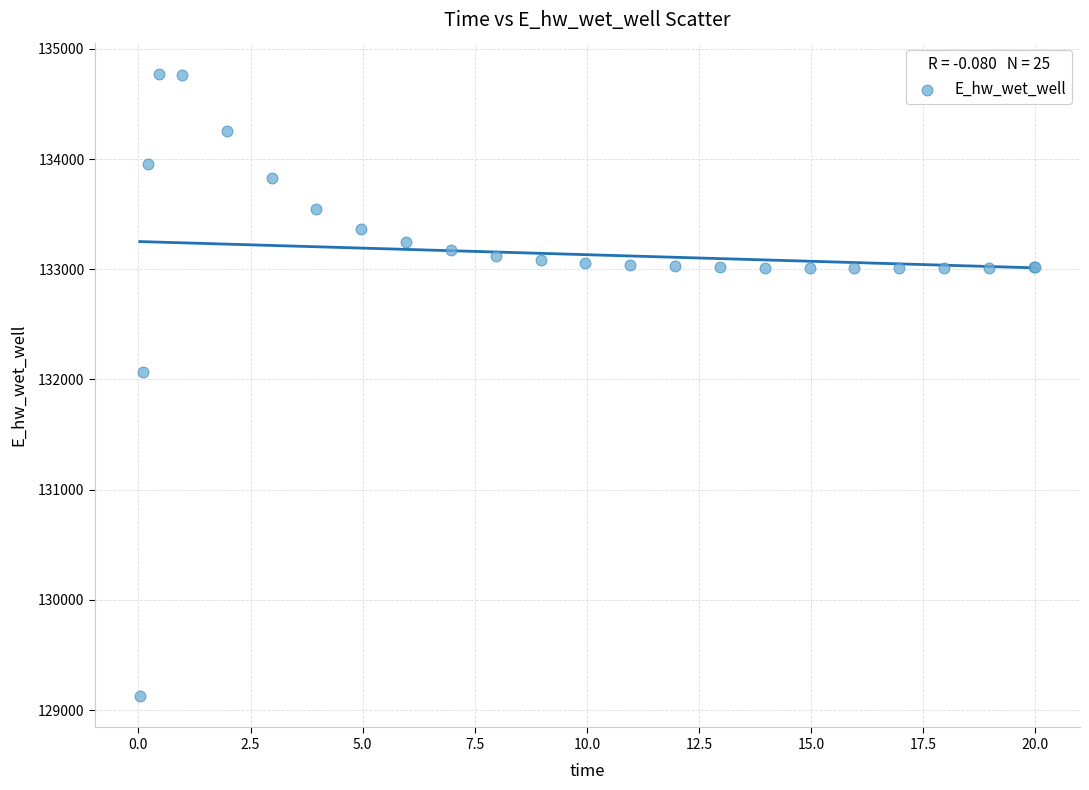

What Y value in the scatter plot is closest to 131949?

132072.4